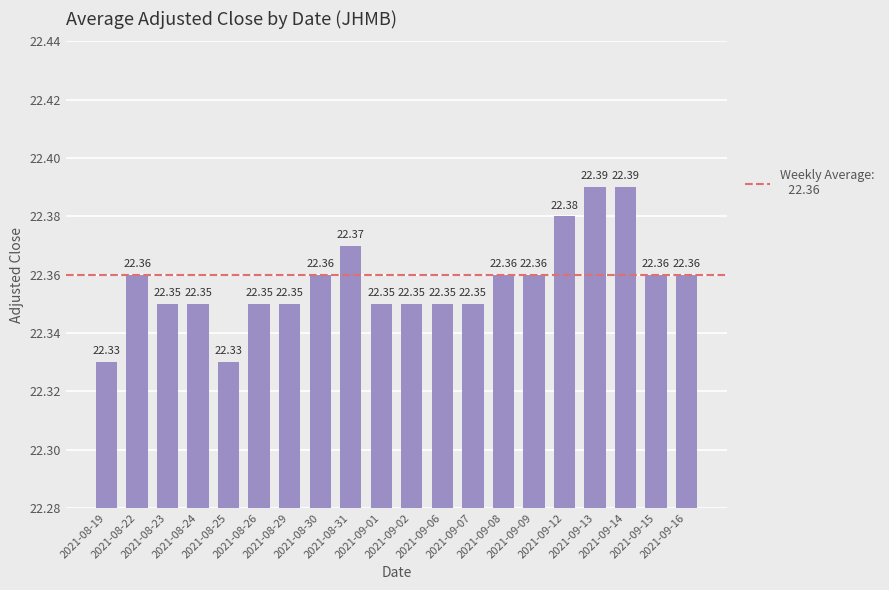

What is the sum of all values?

447.1